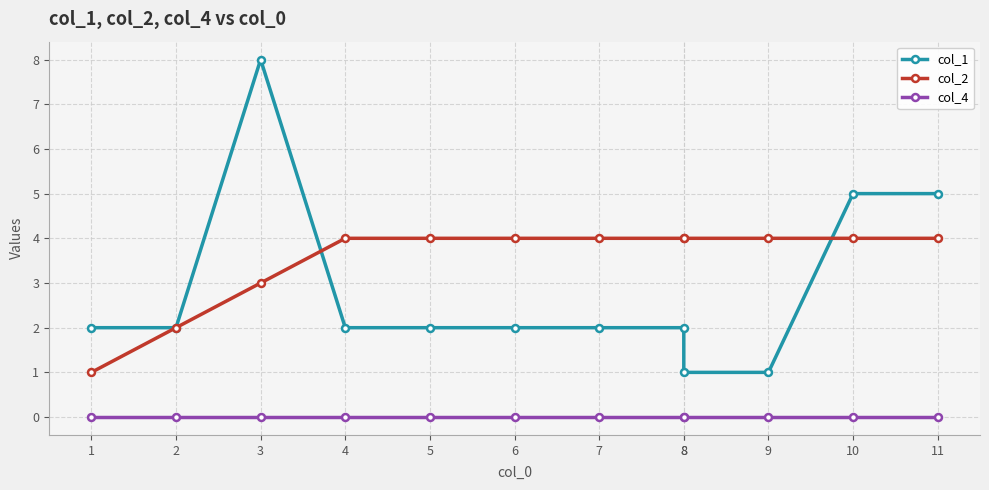

What is the sum of all col_2 values?

42